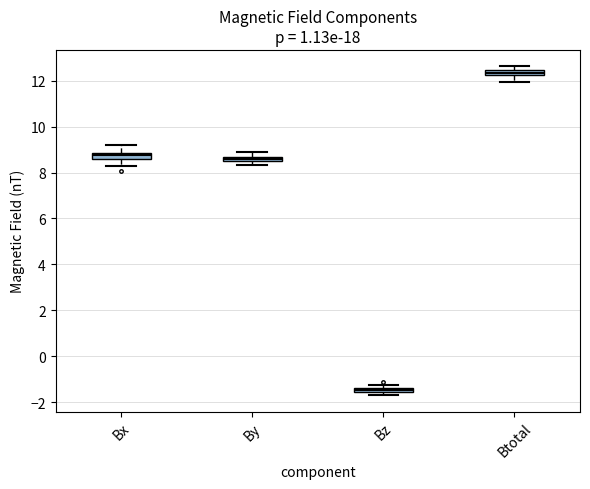

Which box has the lowest median line?

Bz